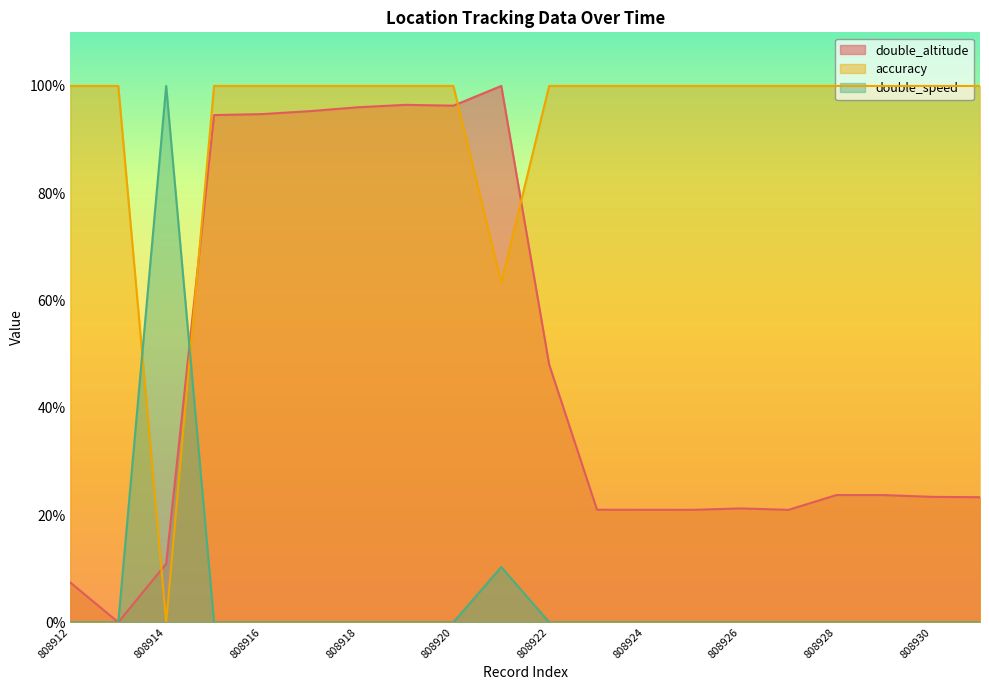

Reading left to right, extract all data points from this chart.

double_altitude: 7.4	0.0	10.9	94.6	94.8	95.3	96.0	96.5	96.3	100.0	48.1	21.0	21.0	21.0	21.2	21.0	23.7	23.7	23.4	23.3
accuracy: 100.0	100.0	0.0	100.0	100.0	100.0	100.0	100.0	100.0	63.3	100.0	100.0	100.0	100.0	100.0	100.0	100.0	100.0	100.0	100.0
double_speed: 0.0	0.0	100.0	0.0	0.0	0.0	0.0	0.0	0.0	10.3	0.0	0.0	0.0	0.0	0.0	0.0	0.0	0.0	0.0	0.0